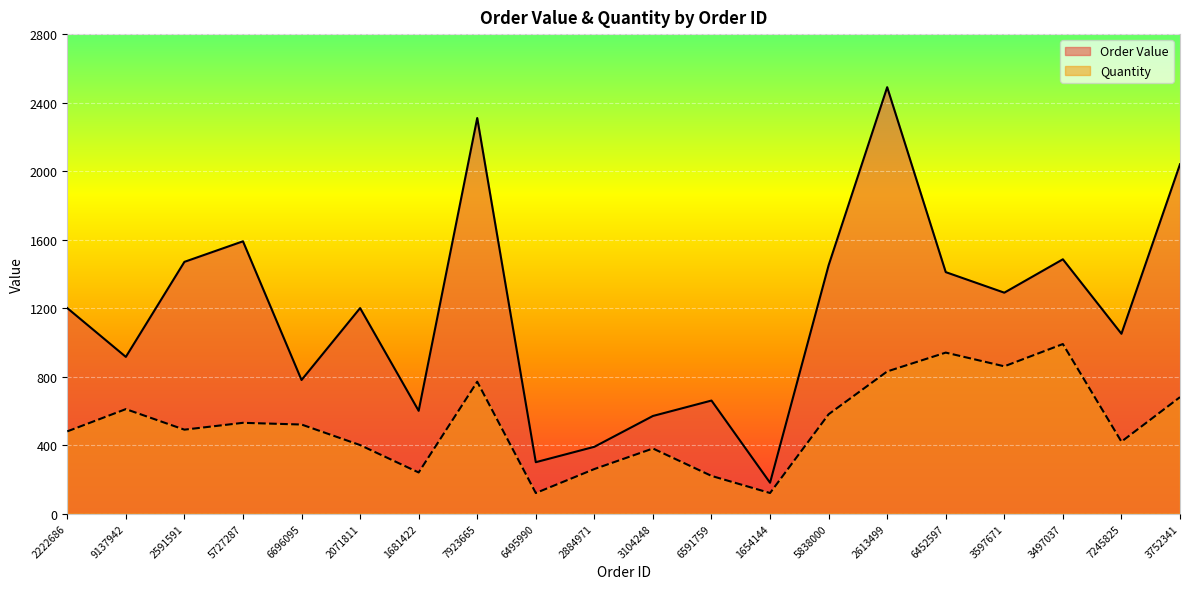

Count the number of data series in this chart.

2